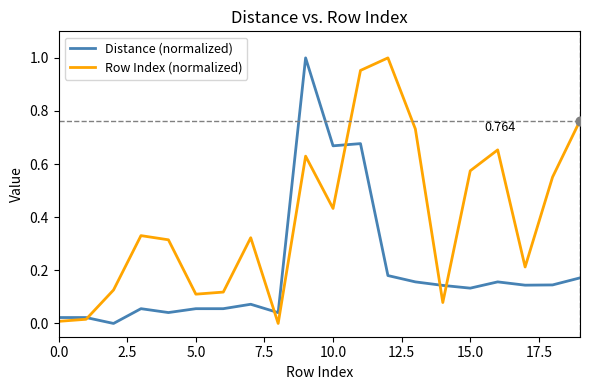

Which series has the largest total across all categories?

Row Index (normalized)